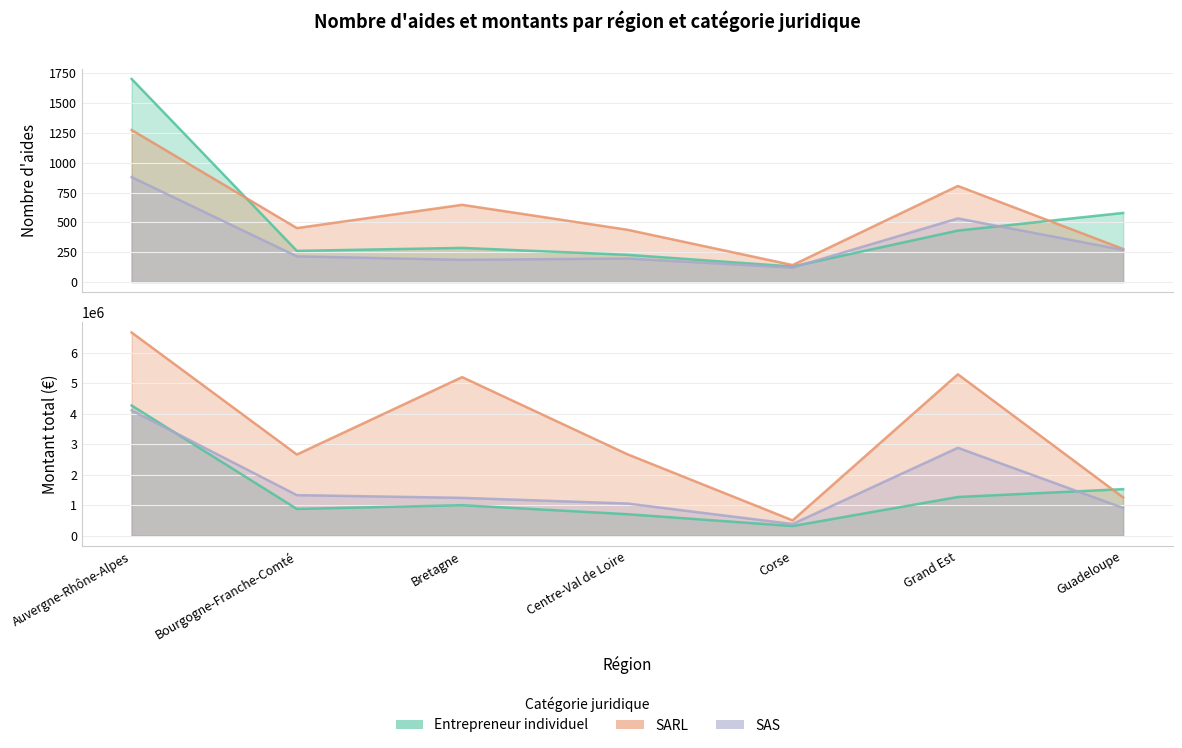

Between which two adjacent categories do SAS and Entrepreneur individuel first intersect?

Corse and Grand Est